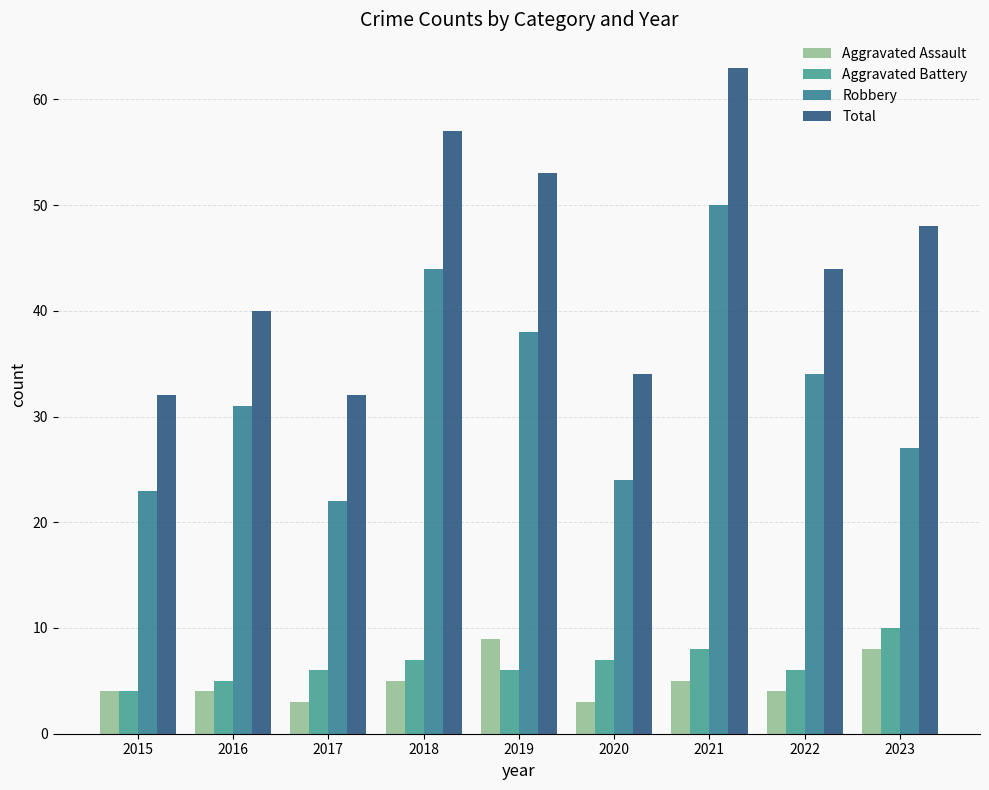

At 2017, list the series in order from smallest to largest.

Aggravated Assault, Aggravated Battery, Robbery, Total